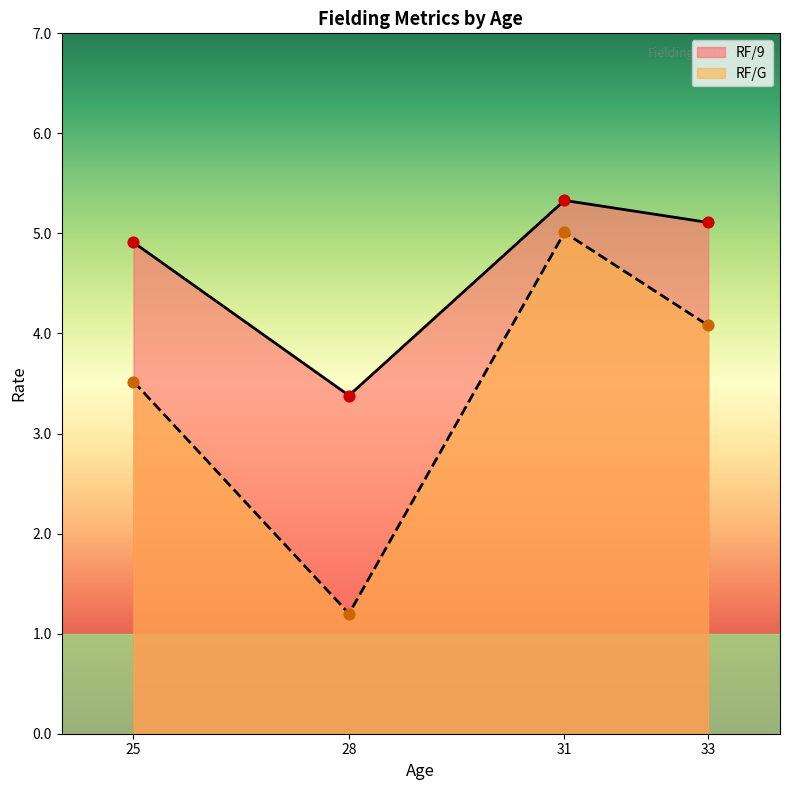

Which series reaches the minimum Y coordinate?

RF/G